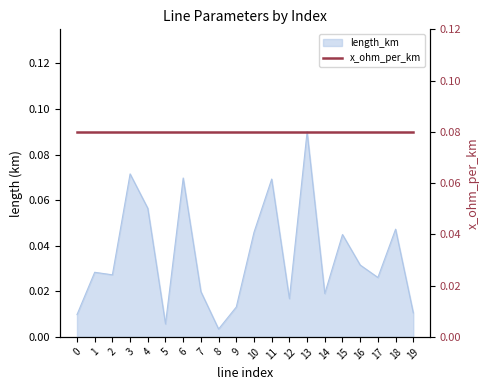

Rank the categories by value from highest to lowest.

13, 3, 6, 11, 4, 18, 10, 15, 16, 1, 2, 17, 7, 14, 12, 9, 19, 0, 5, 8